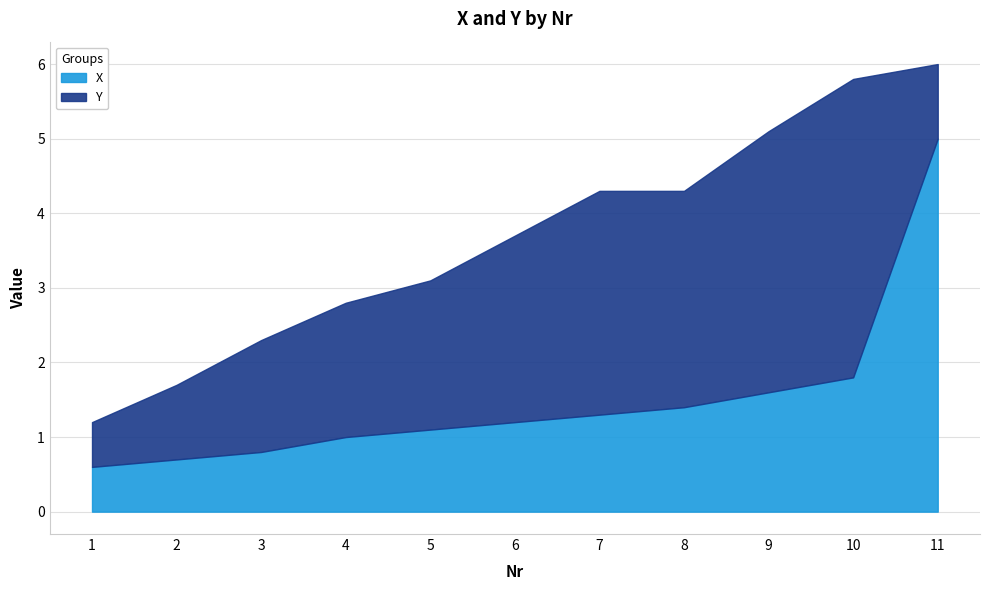

Is it true that X equals 3.0 at 10?

False